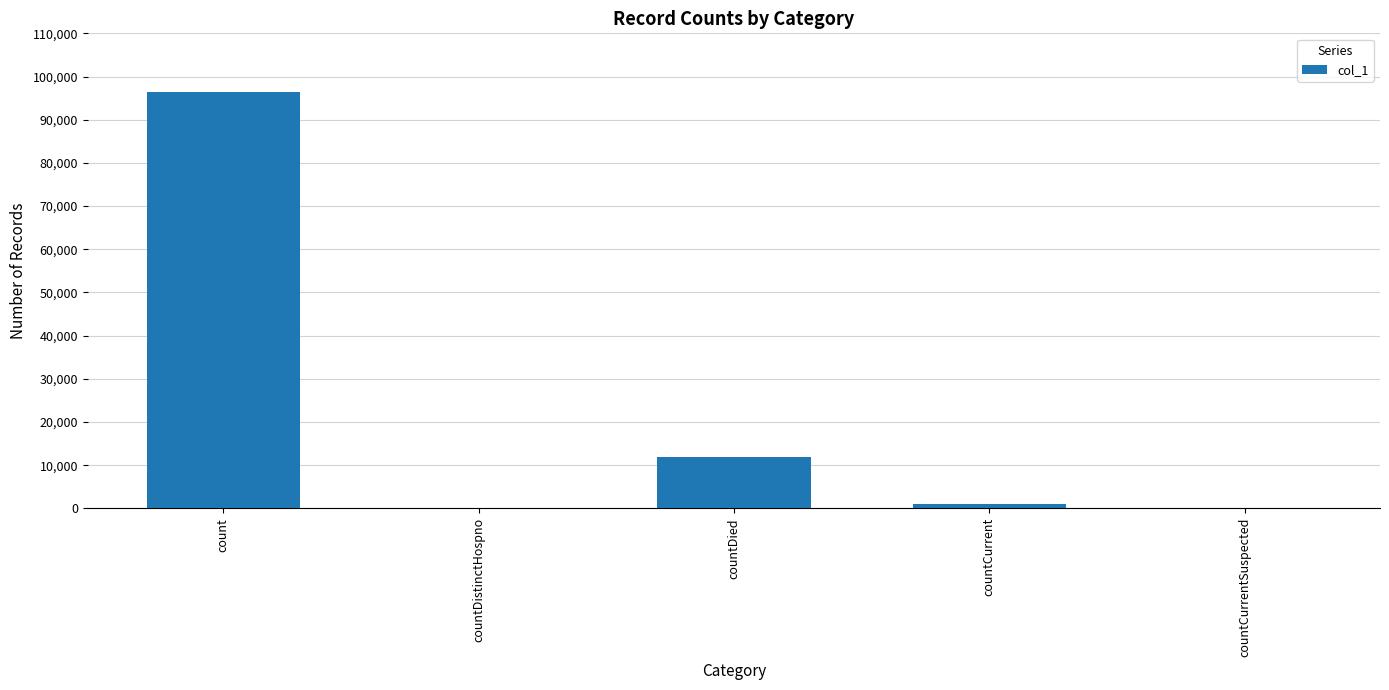

What is the change in value from countDistinctHospno to countDied?

+11976